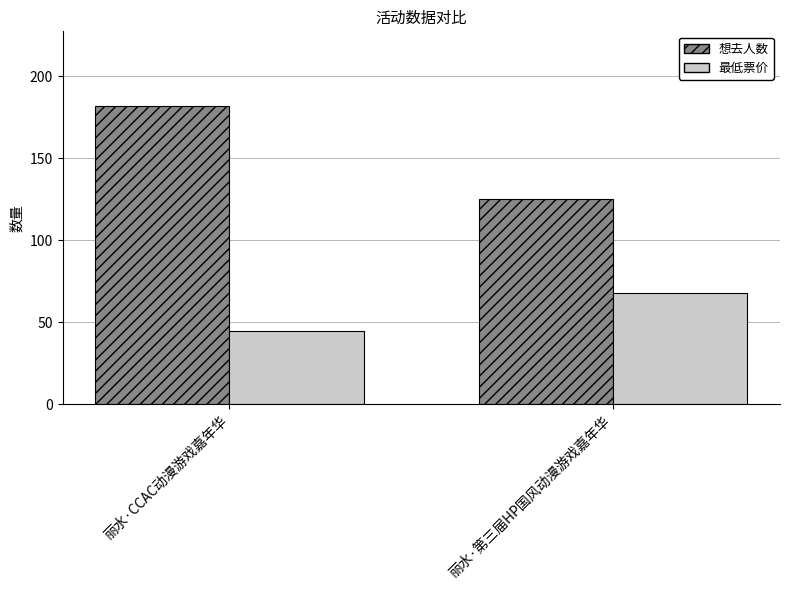

How many groups of bars are there?

2